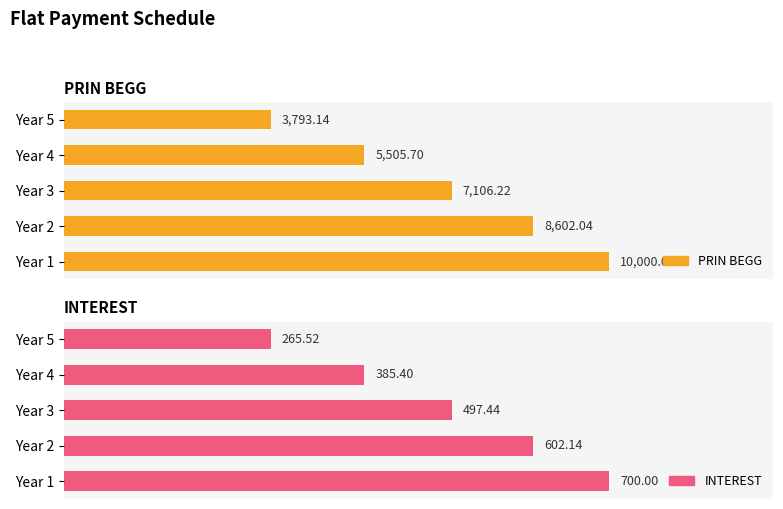

The value of PRIN BEGG at 6000 is 8185.7. True or false?

False